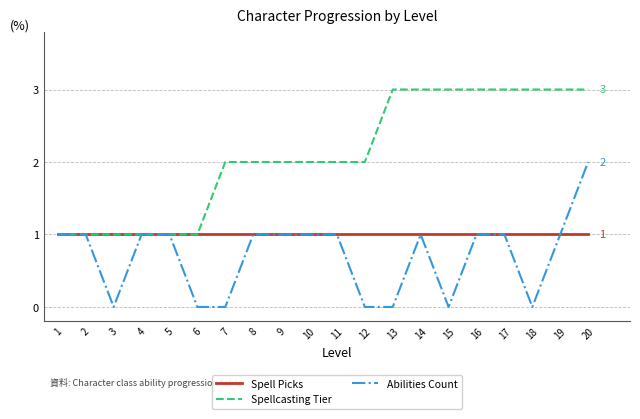

List the series in order of their peak value, highest first.

Spellcasting Tier, Abilities Count, Spell Picks